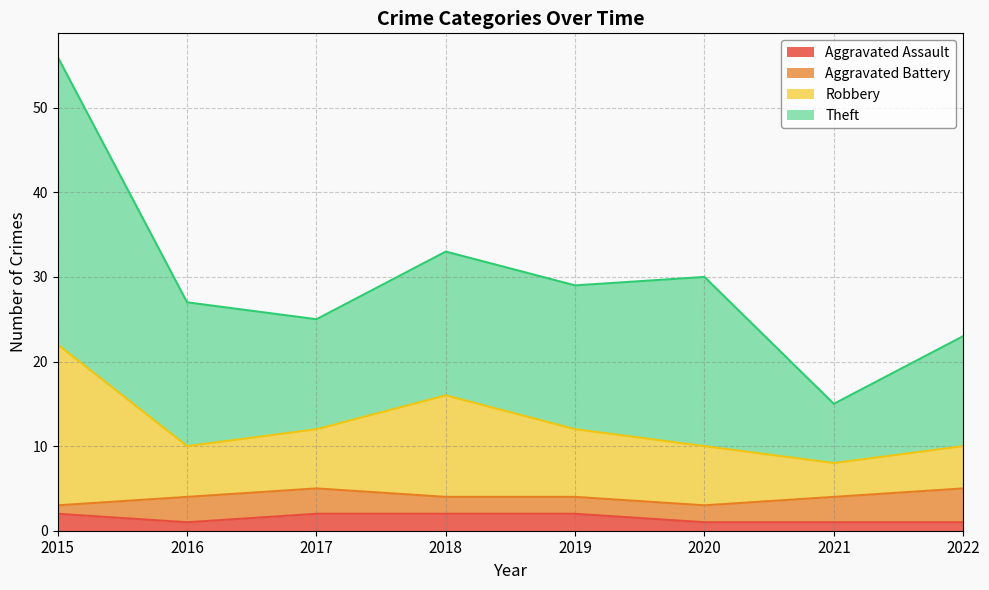

At which label does Theft reach its minimum?

2021